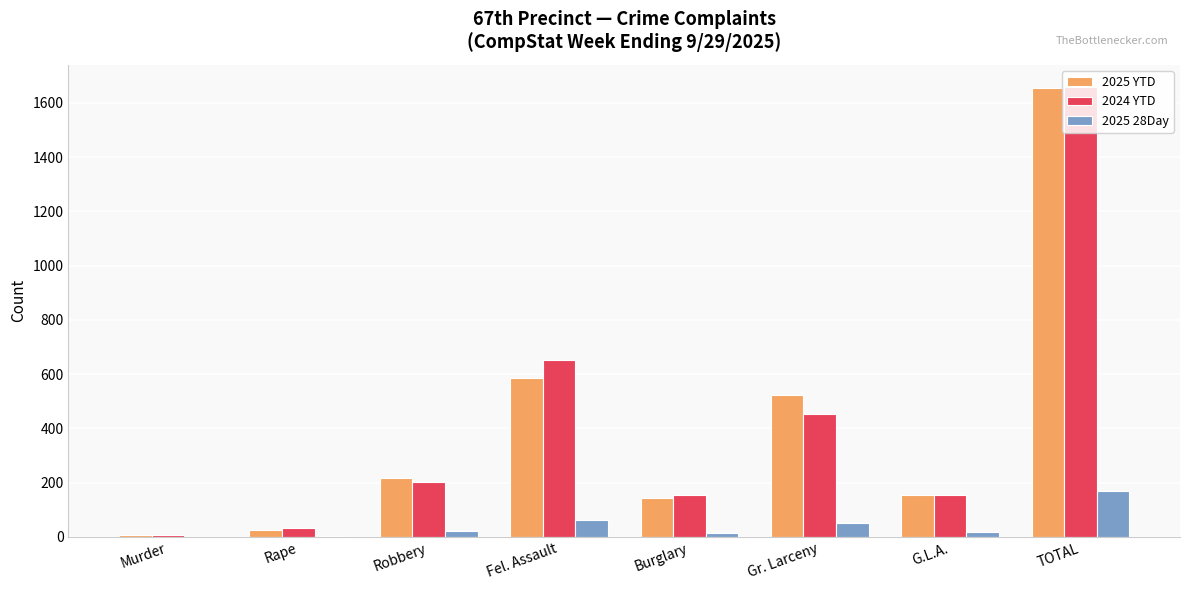

At which label does 2025 YTD reach its peak?

TOTAL